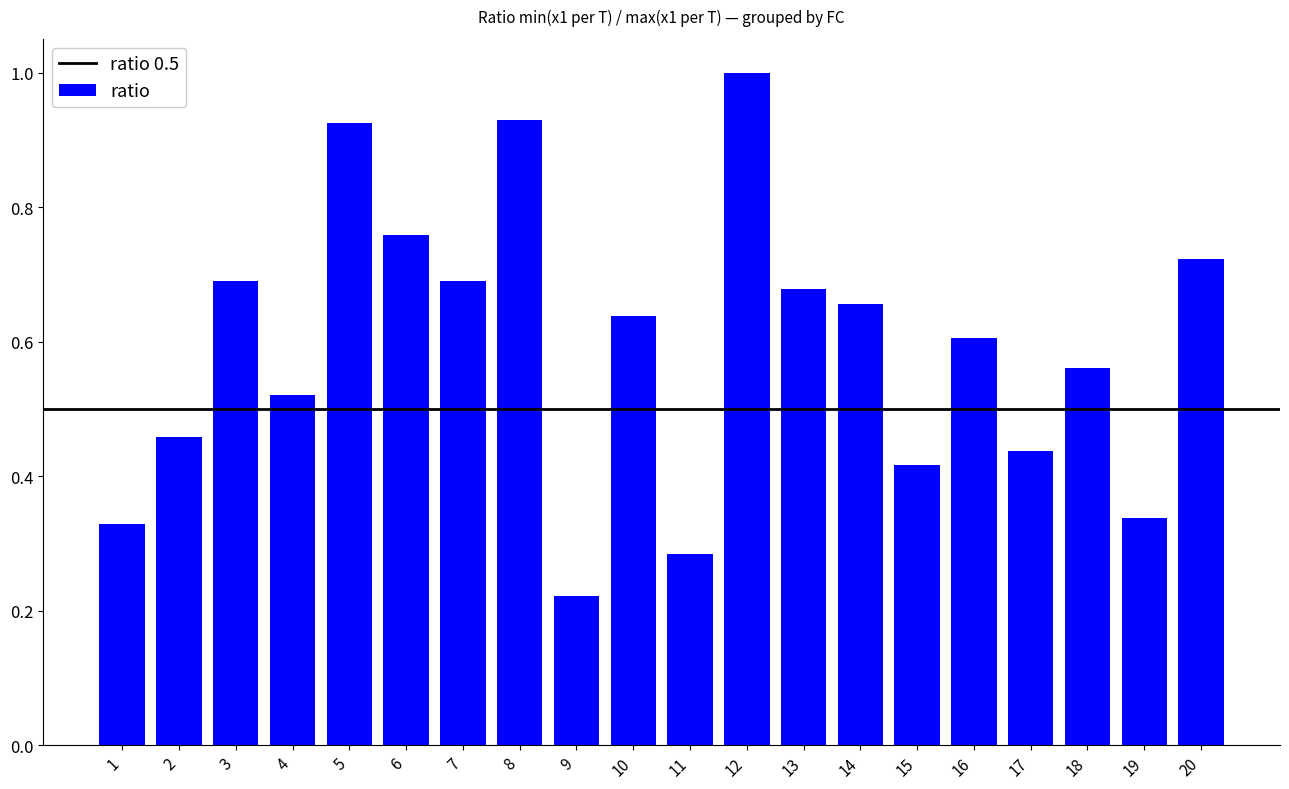

How many distinct data groups are displayed?

1